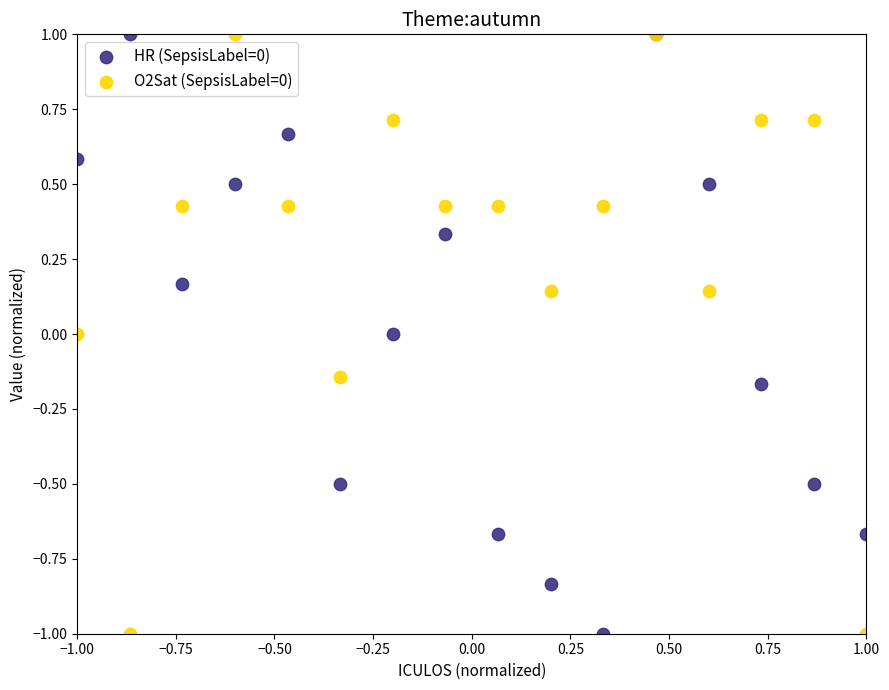

What are all the series names shown in the legend?

HR (SepsisLabel=0), O2Sat (SepsisLabel=0)